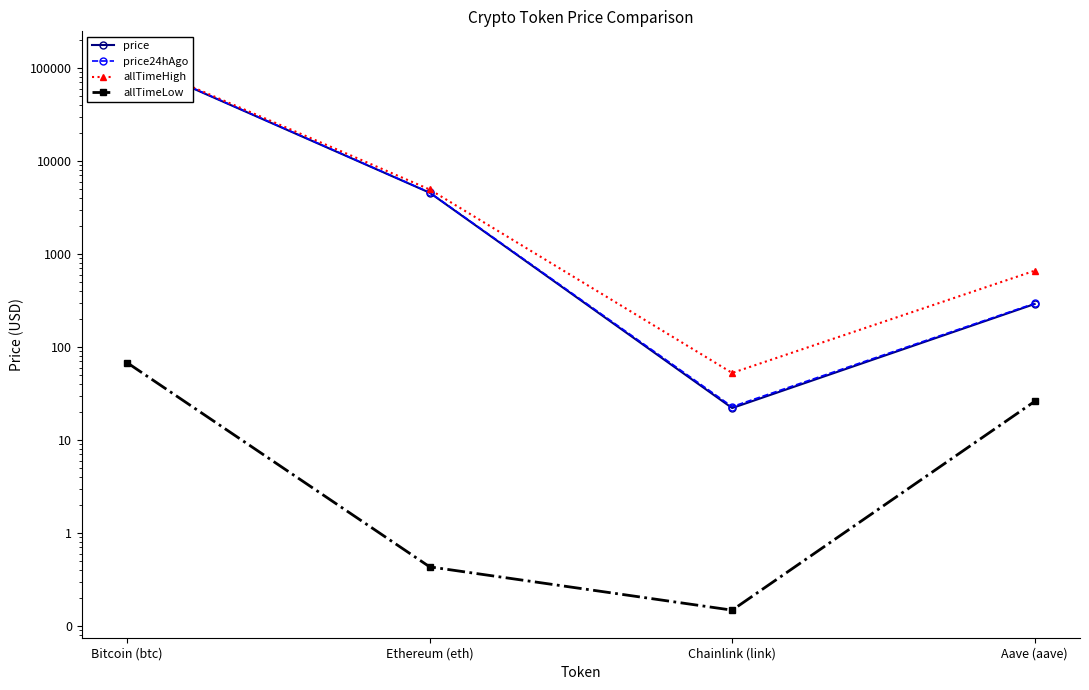

What is the spread (max minus min) of values at Chainlink (link)?

52.6